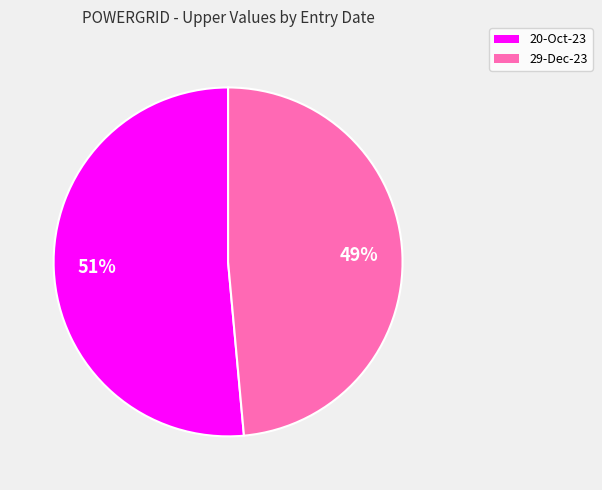

Do 20-Oct-23 and 29-Dec-23 together represent more than half of the pie?

Yes